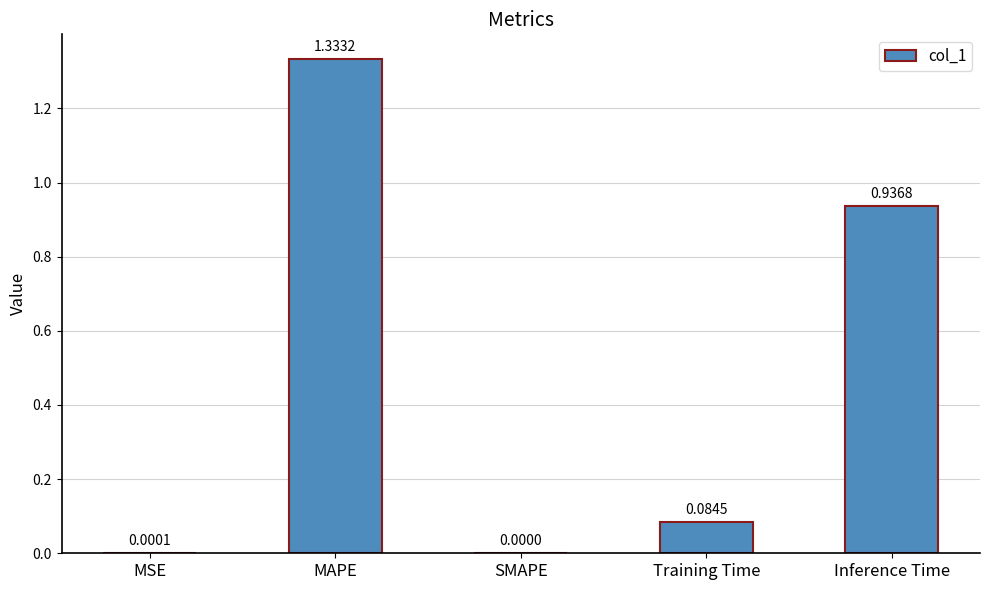

Count the number of categories in the chart.

5